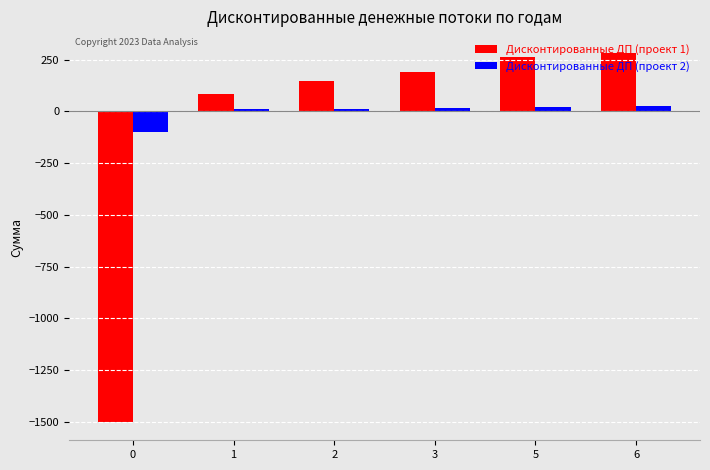

Which series has the largest range (max minus min)?

Дисконтированные ДП (проект 1)